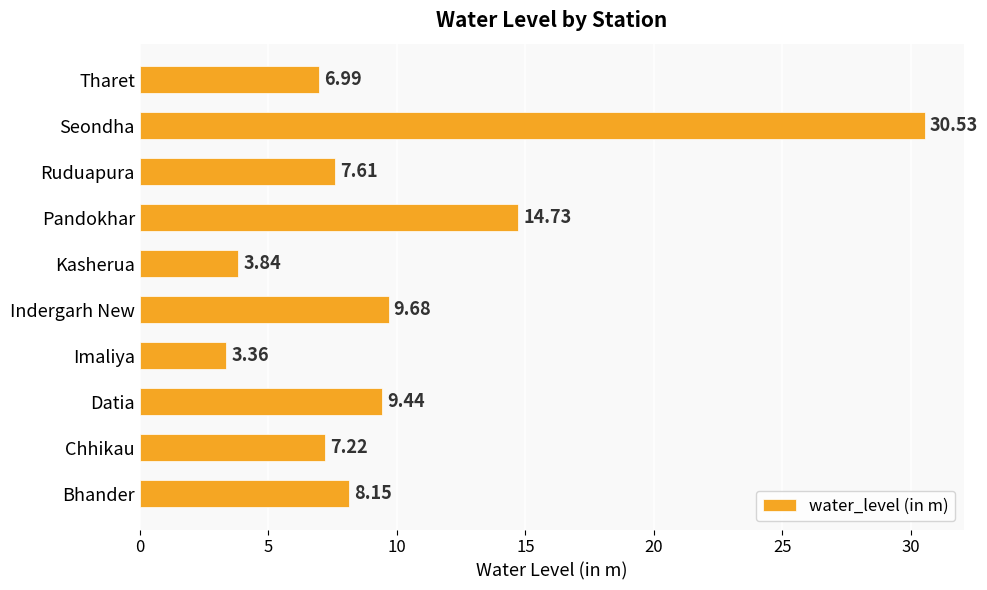

What is the average value?

10.2